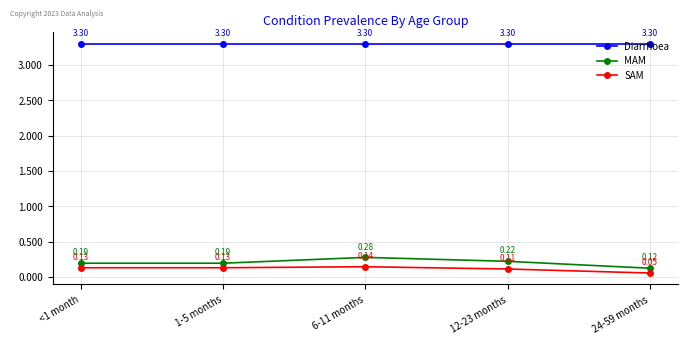

Which series has the largest range (max minus min)?

MAM